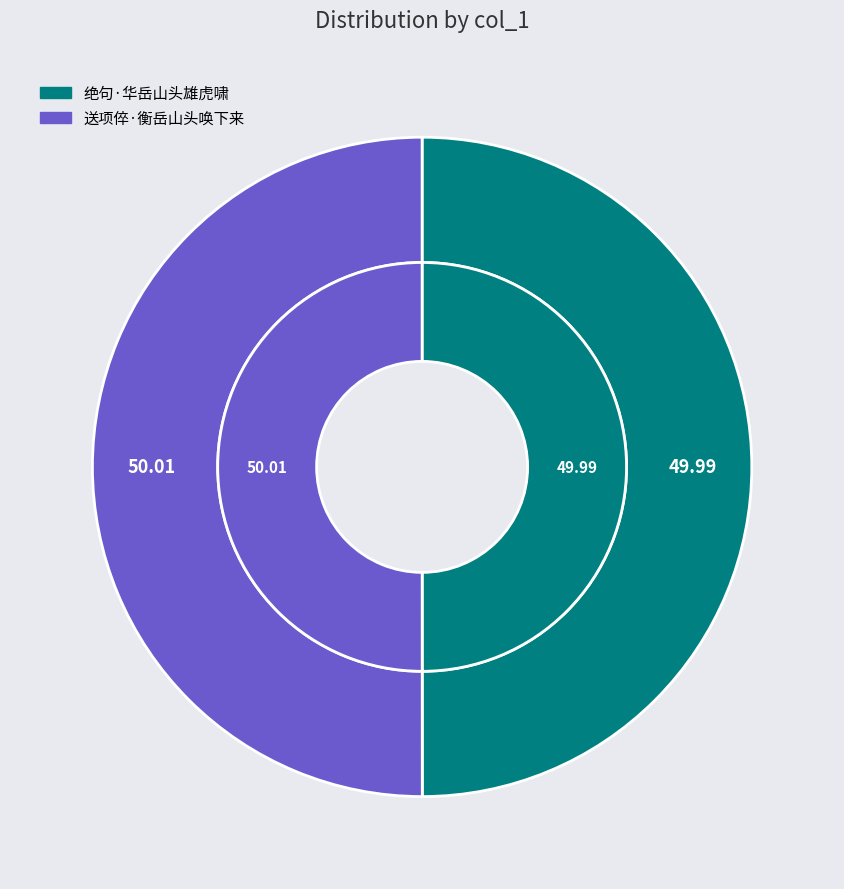

What percentage is the 送项倅·衡岳山头唤下来 slice, to the nearest percent?

50%